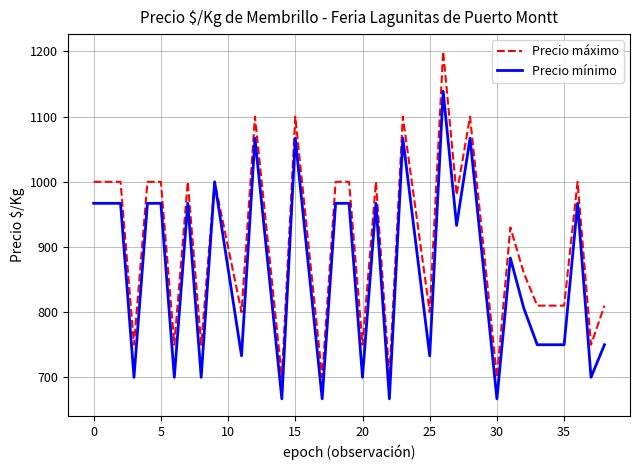

What is the highest value of the Precio mínimo series?

1139